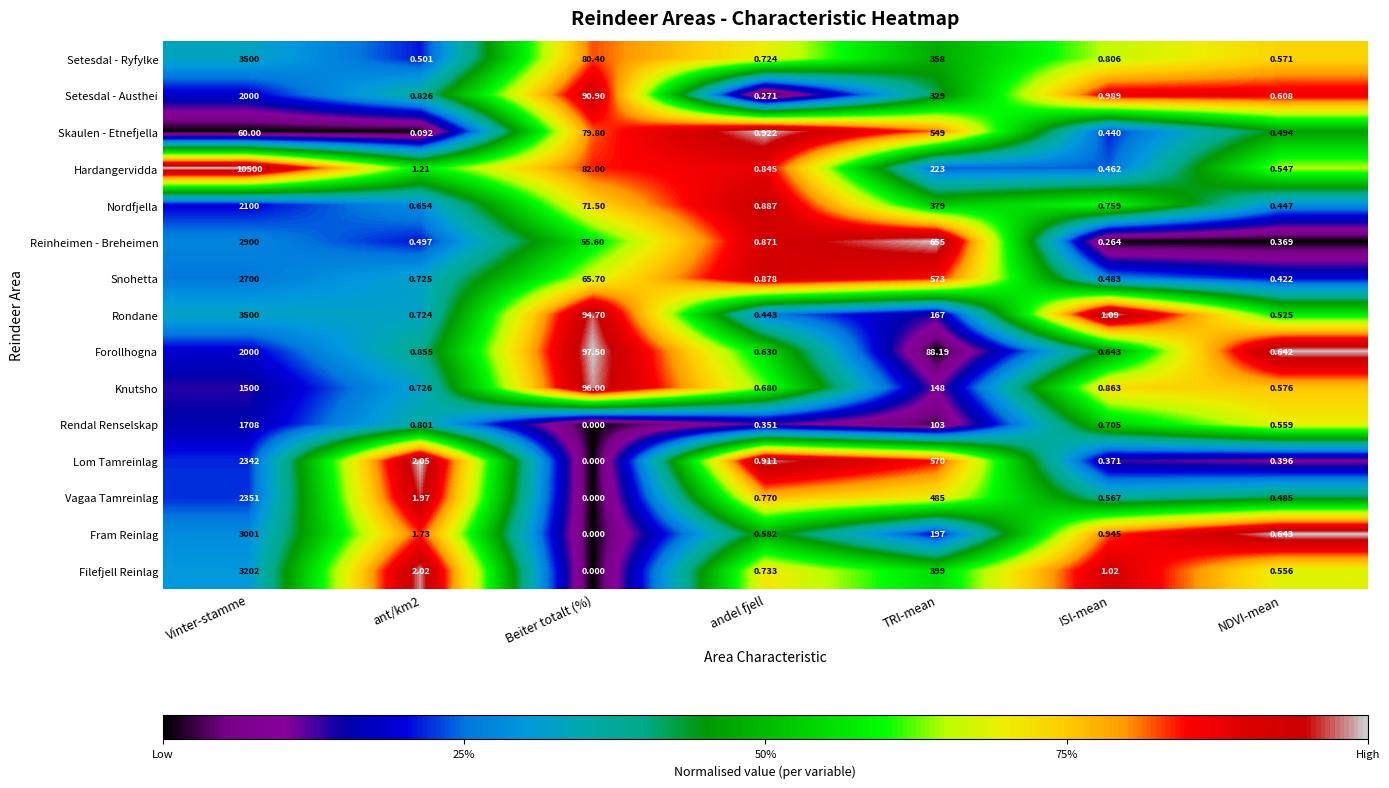

Which category has the lowest value in the Reinheimen - Breheimen series?

ISI-mean